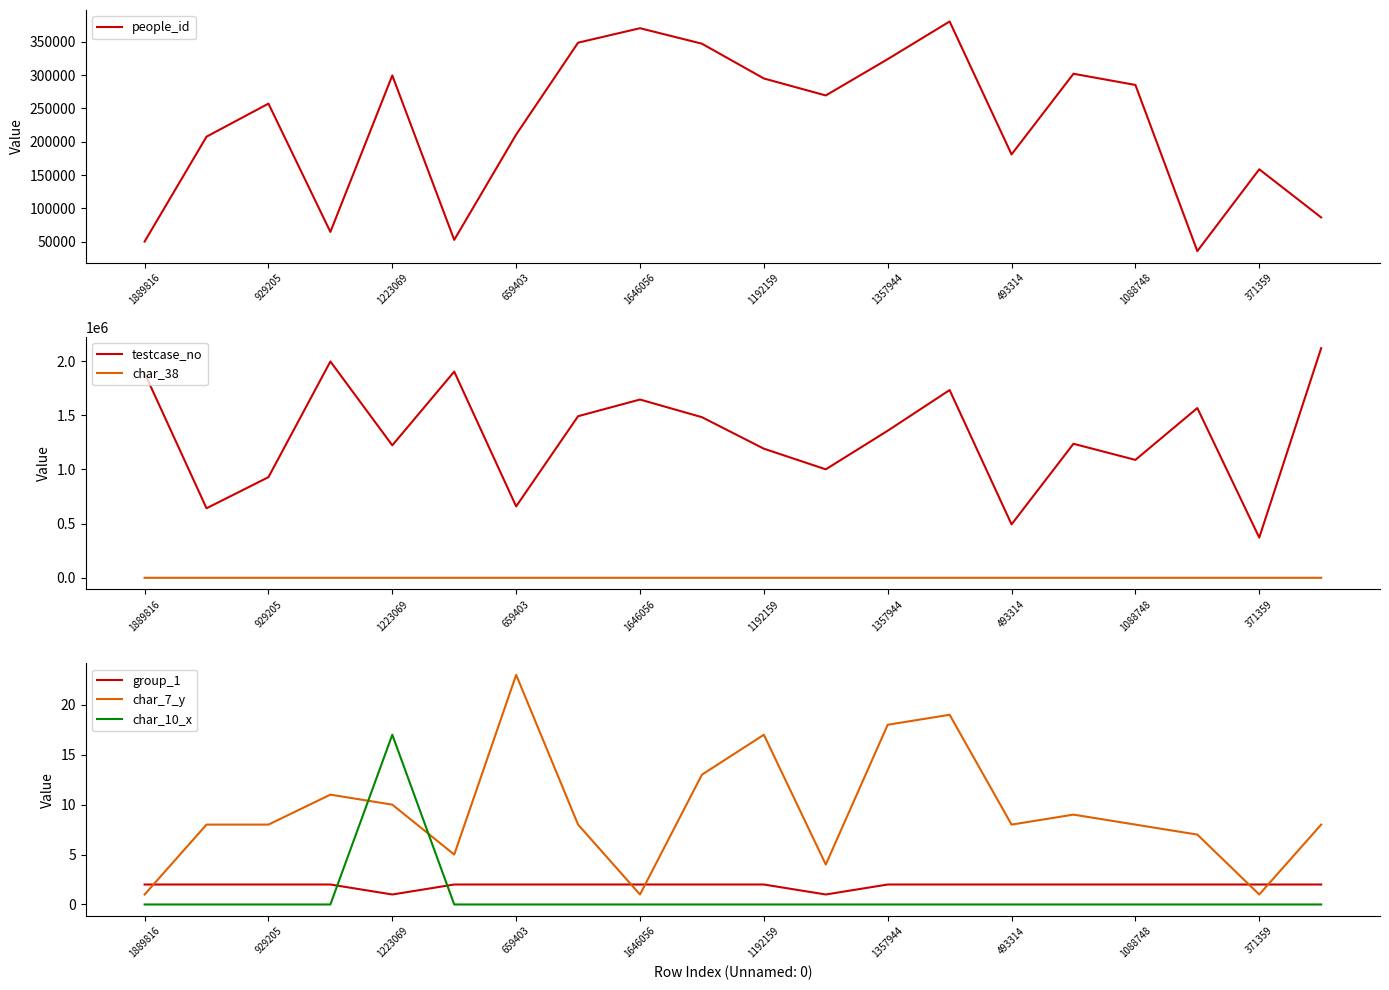

The people_id series shows 380342 at 13. True or false?

True